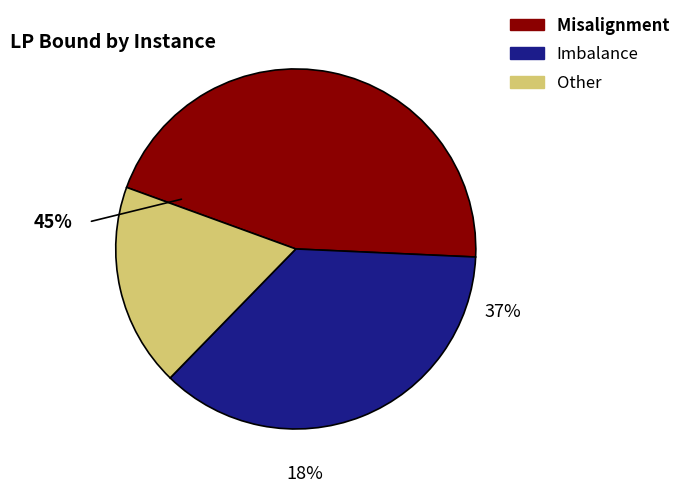

Does 7 account for over 50% of the chart?

No